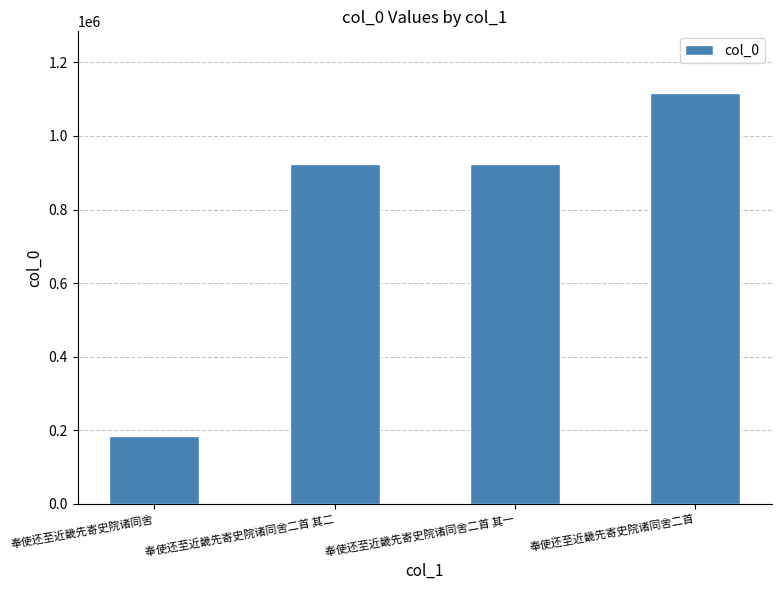

What is the difference between the second highest and minimum values?

739285